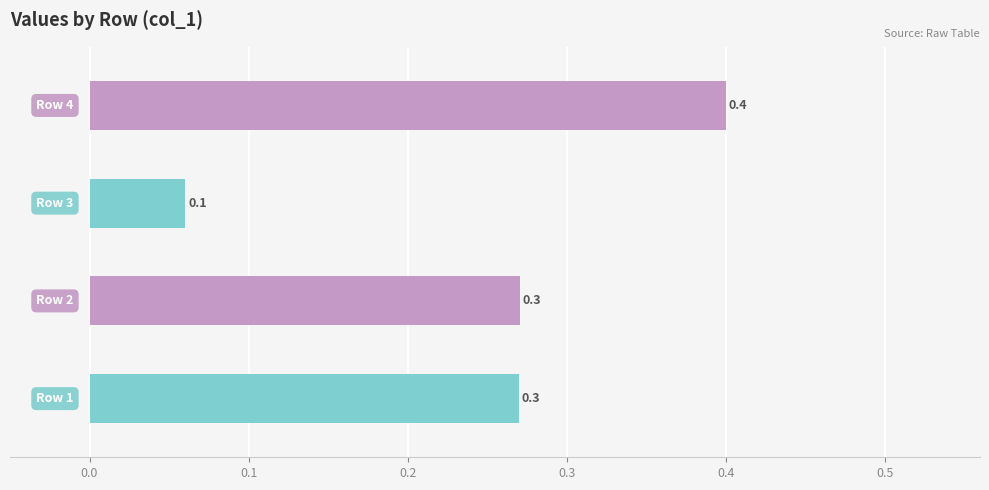

Count the values in the range 0 to 1.

4